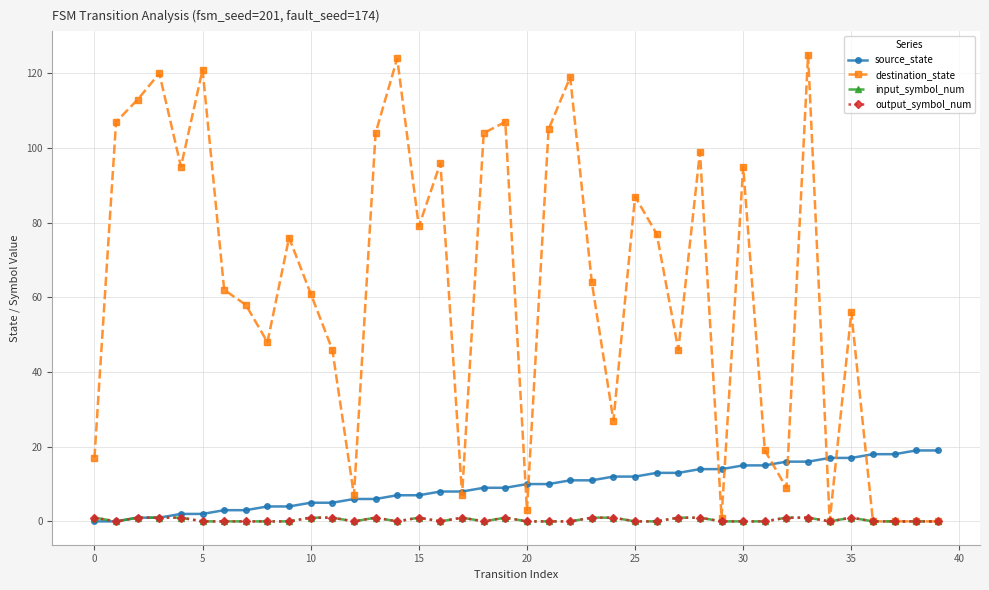

Is this an area chart (filled region under the line)?

No